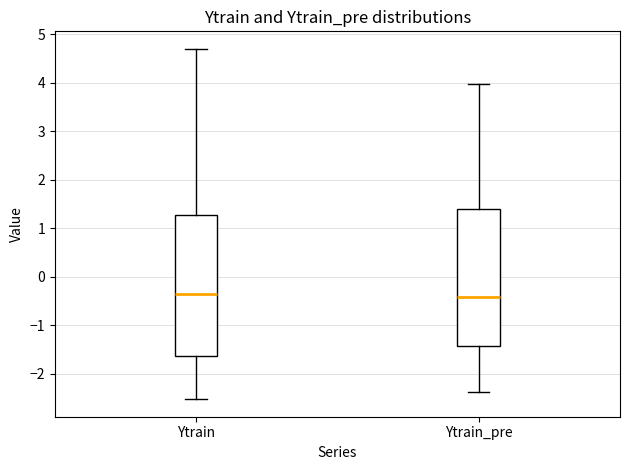

Where does the upper whisker of the box for Ytrain end on the y-axis? The values are not printed on the chart, so give them approximately, as read against the axis.

4.7